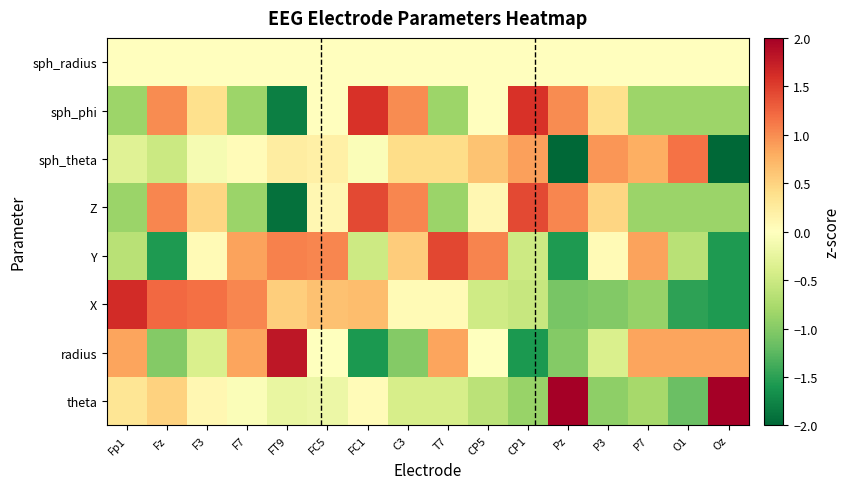

What is the total value across all series at CP5?

0.7